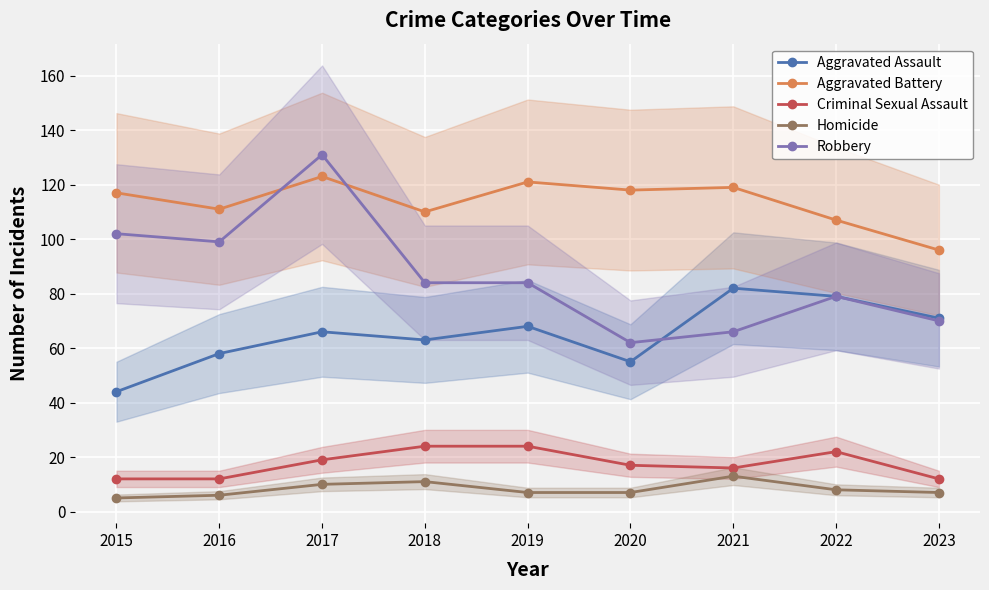

Where is the first local maximum for Robbery?

2017